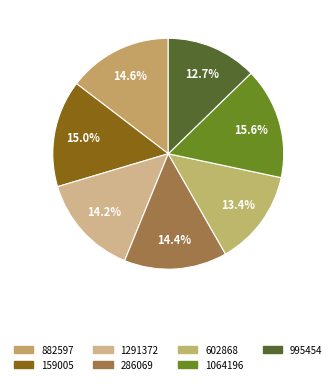

Rank the categories by value from lowest to highest.

995454, 602868, 1291372, 286069, 882597, 159005, 1064196